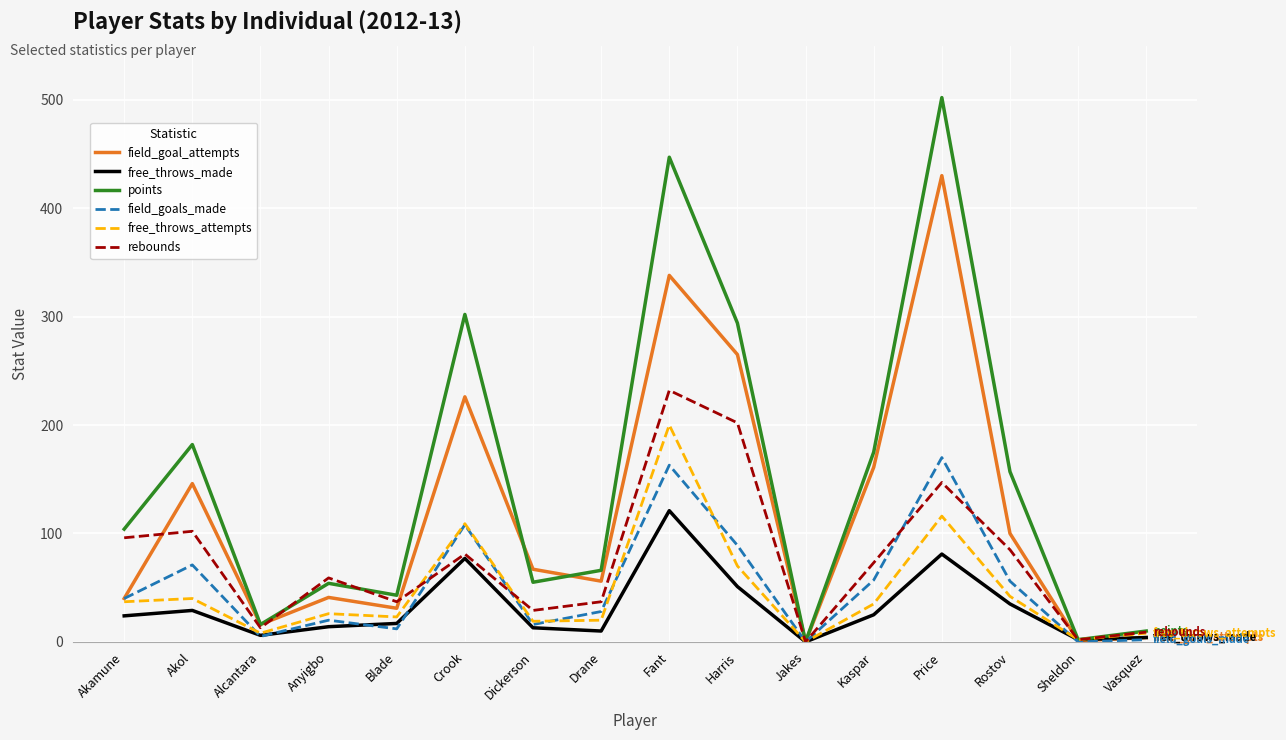

What is the difference between the second highest and second lowest values in the field_goals_made series?

163